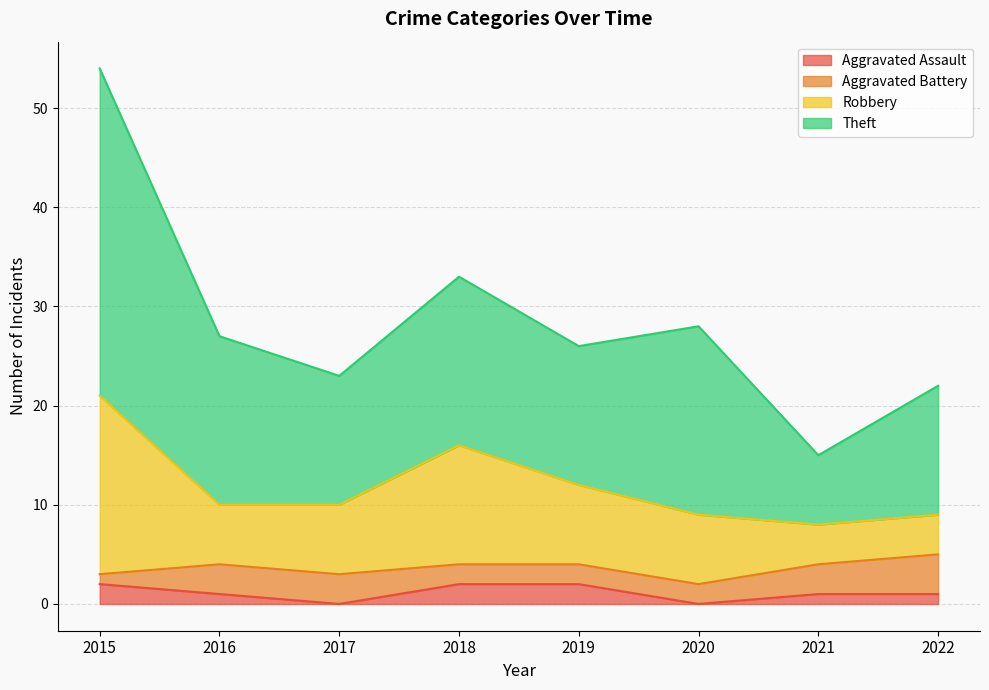

Does the chart have visible grid lines?

Yes